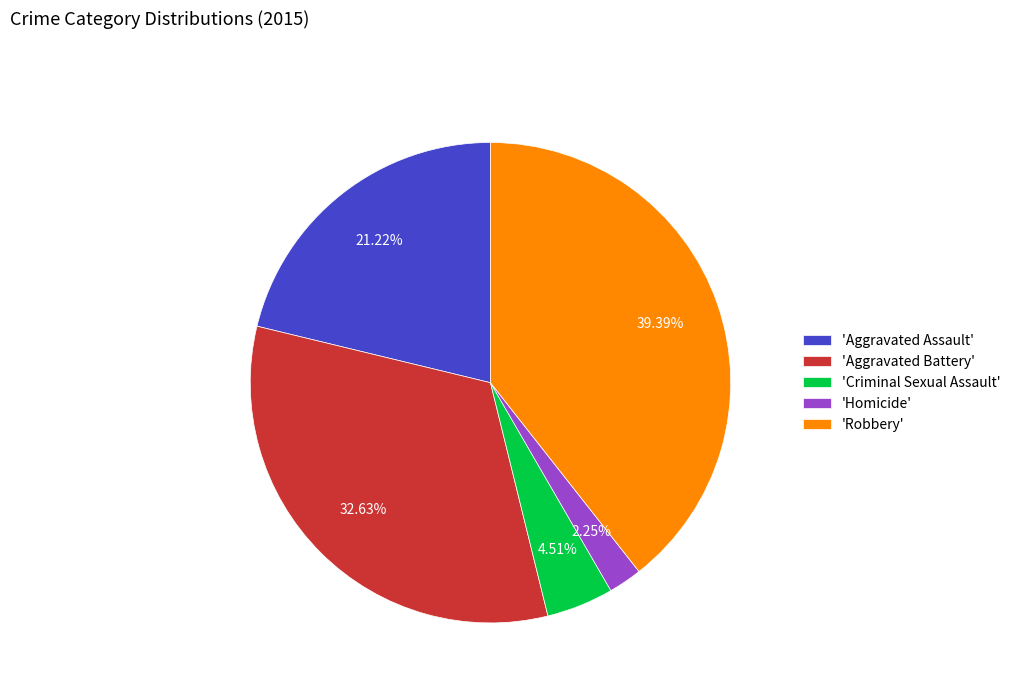

Is there any slice that represents more than half of the pie?

No